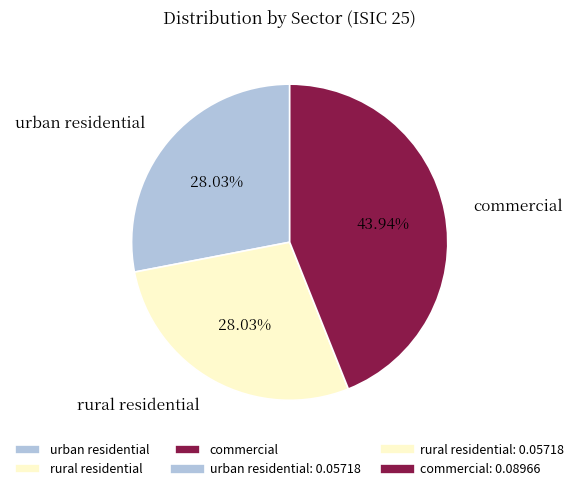

Combined, do commercial and urban residential account for over 50%?

Yes